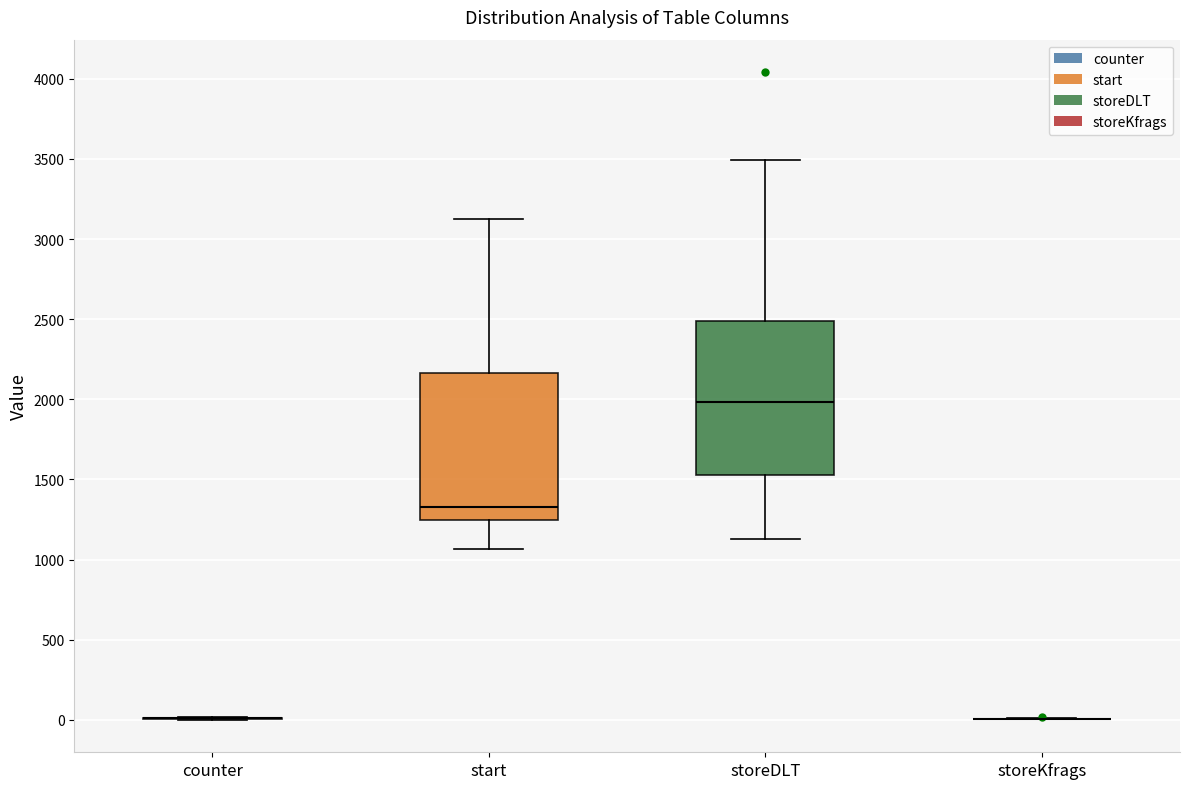

Reading left to right, transcribe this box plot: for each box, give where its median line is, the range the box spans, and where its two whiskers end, as read against the y-axis. The values are not printed on the chart, so give them approximately, as read against the axis.

counter: box collapsed to a line at 0, whiskers 0 to 0
start: median 1350, box 1250 to 2150, whiskers 1050 to 3150
storeDLT: median 2000, box 1550 to 2500, whiskers 1150 to 3500
storeKfrags: box collapsed to a line at 0, whiskers 0 to 0